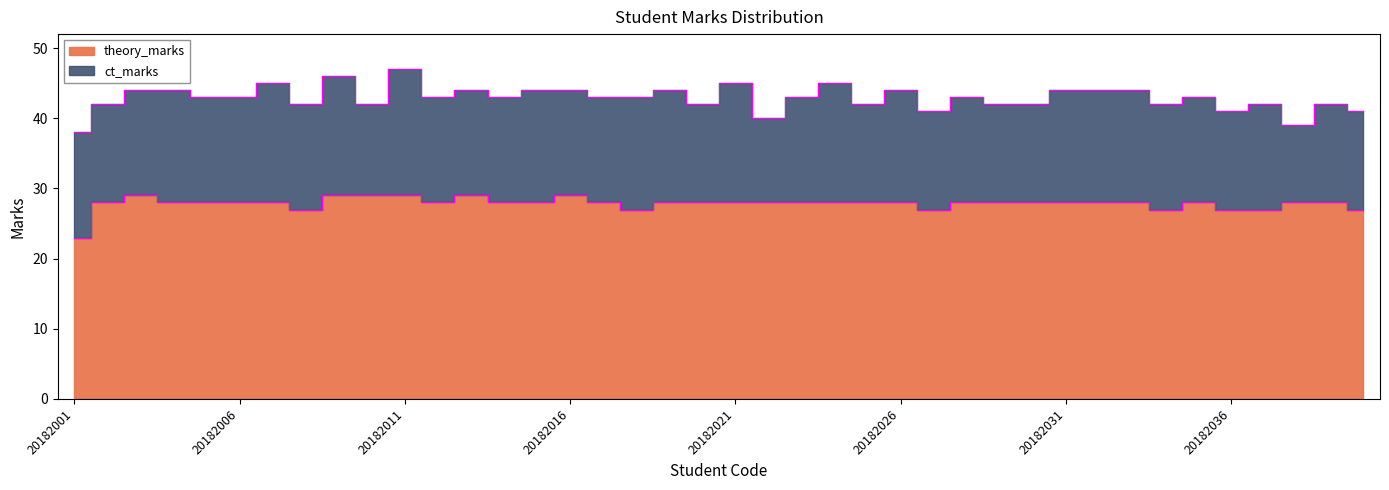

What value does the data have at 20182001?

23